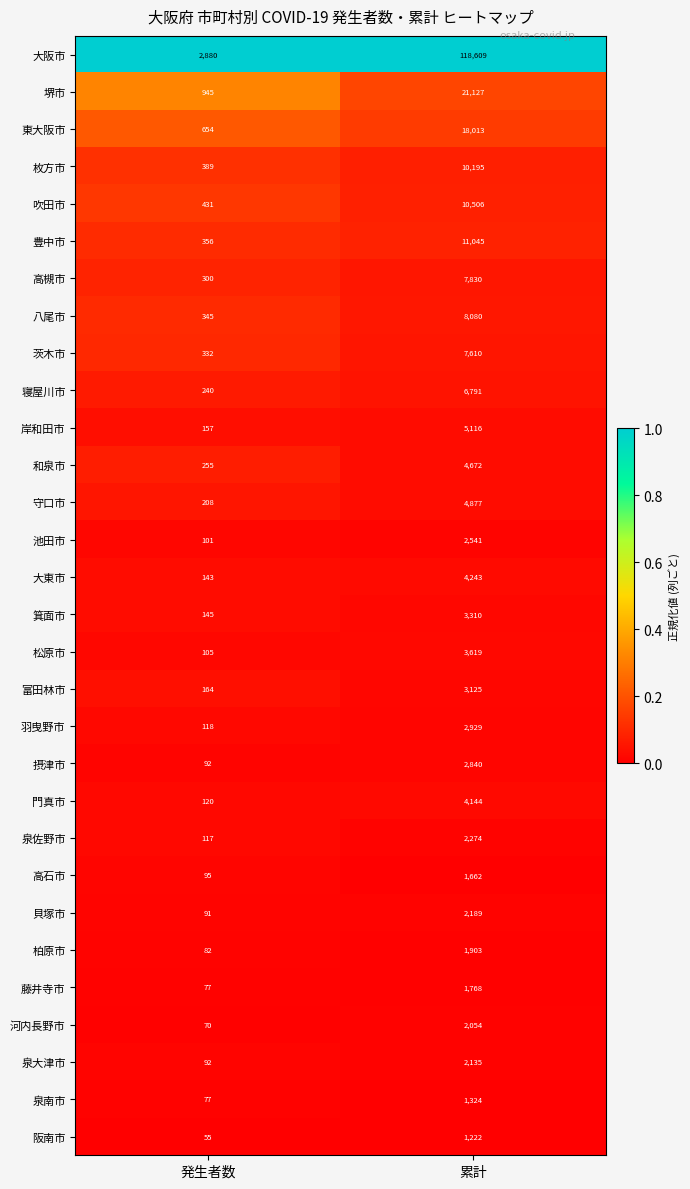

Which category has the highest value across all series?

累計